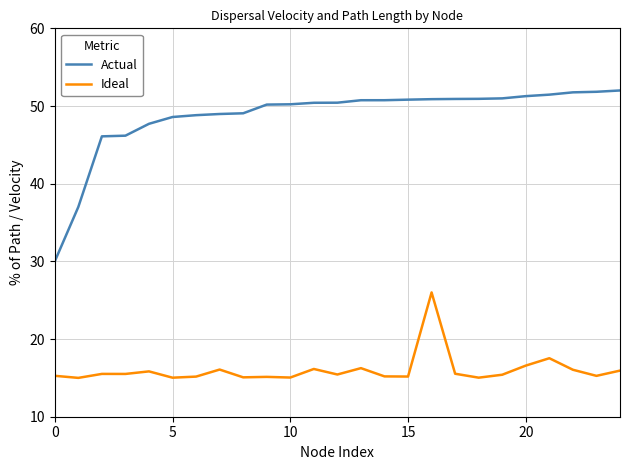

Which series has the largest total across all categories?

Actual